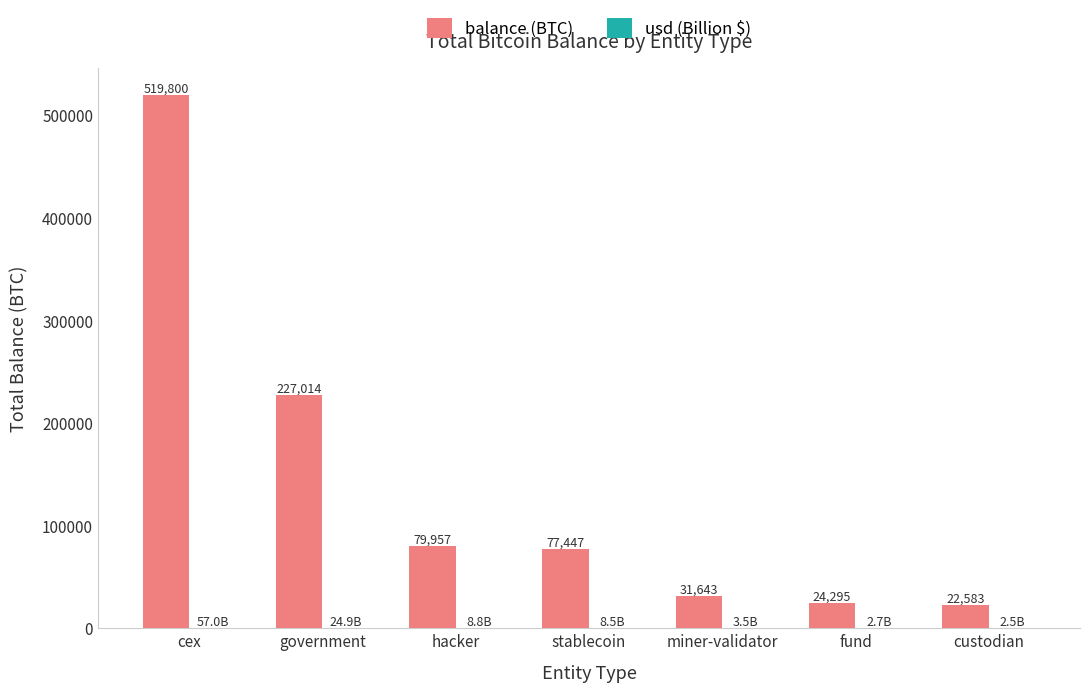

At which category is the sum across all series the highest?

cex